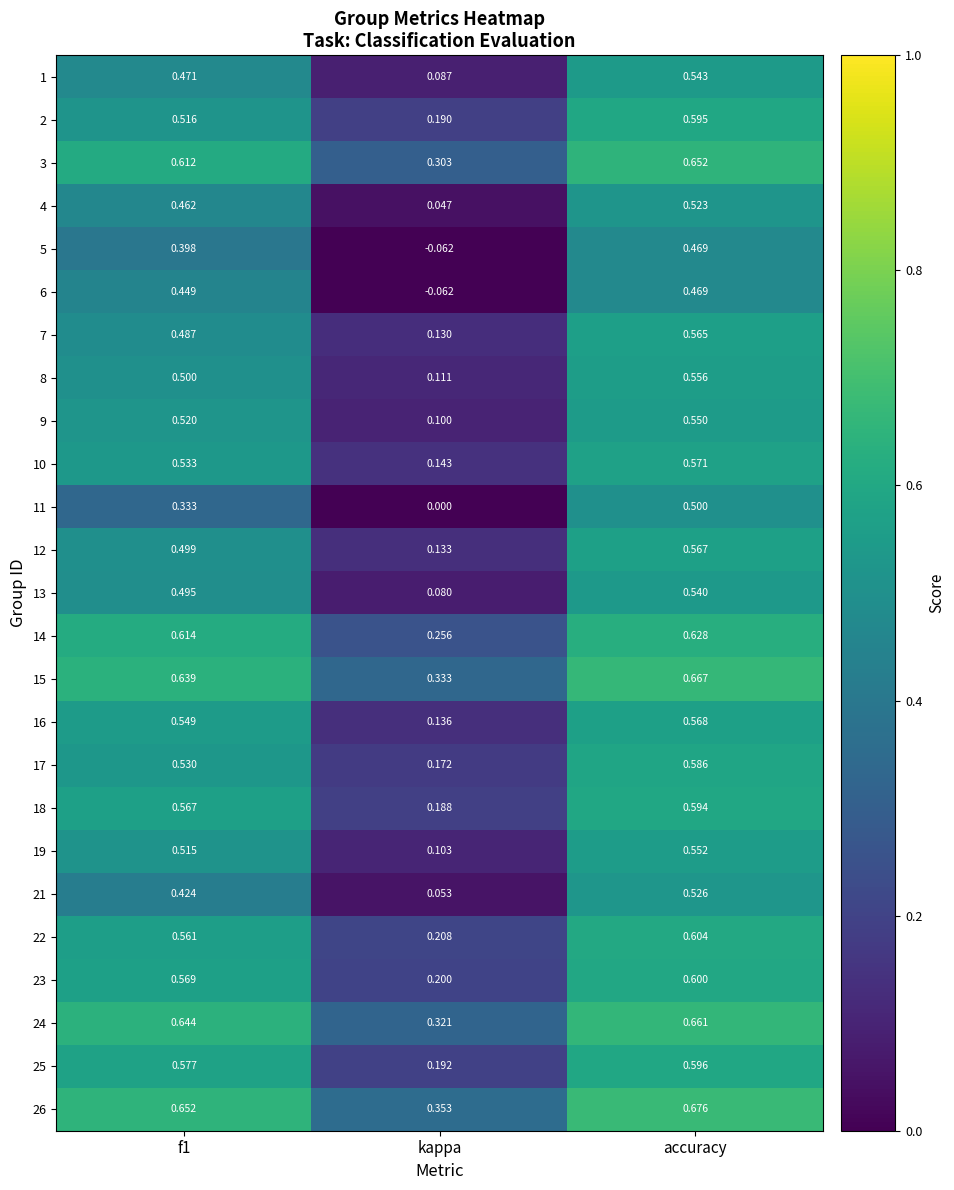

Which label corresponds to the largest value in the chart?

accuracy